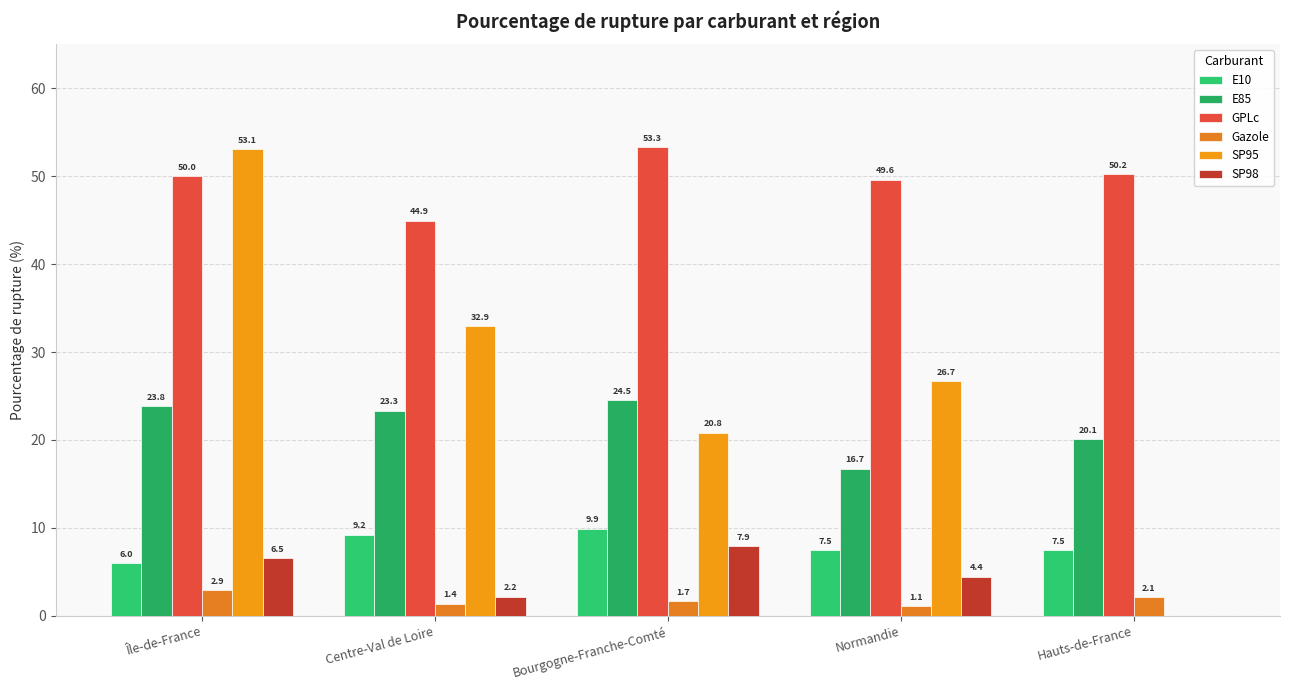

Count the number of data series in this chart.

6